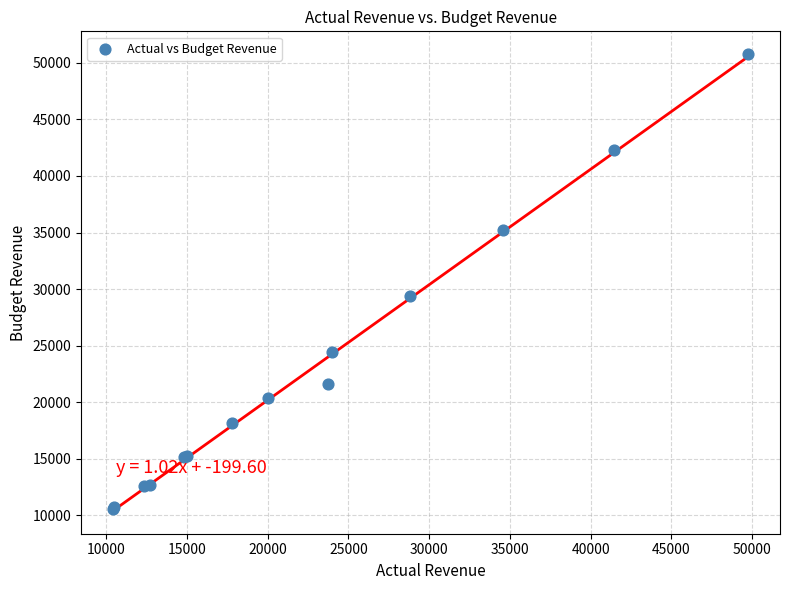

What Y value in the scatter plot is closest to 30684?

29376.0